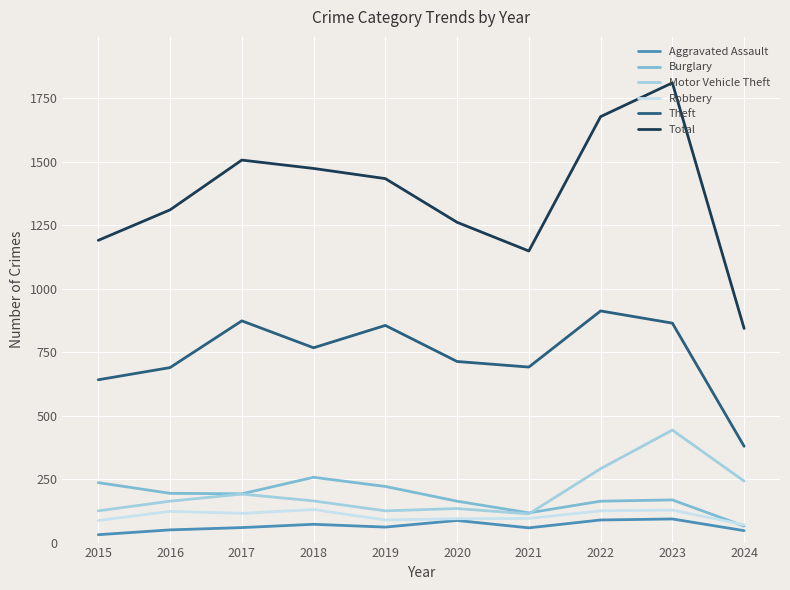

What is the average value of the Robbery series?

106